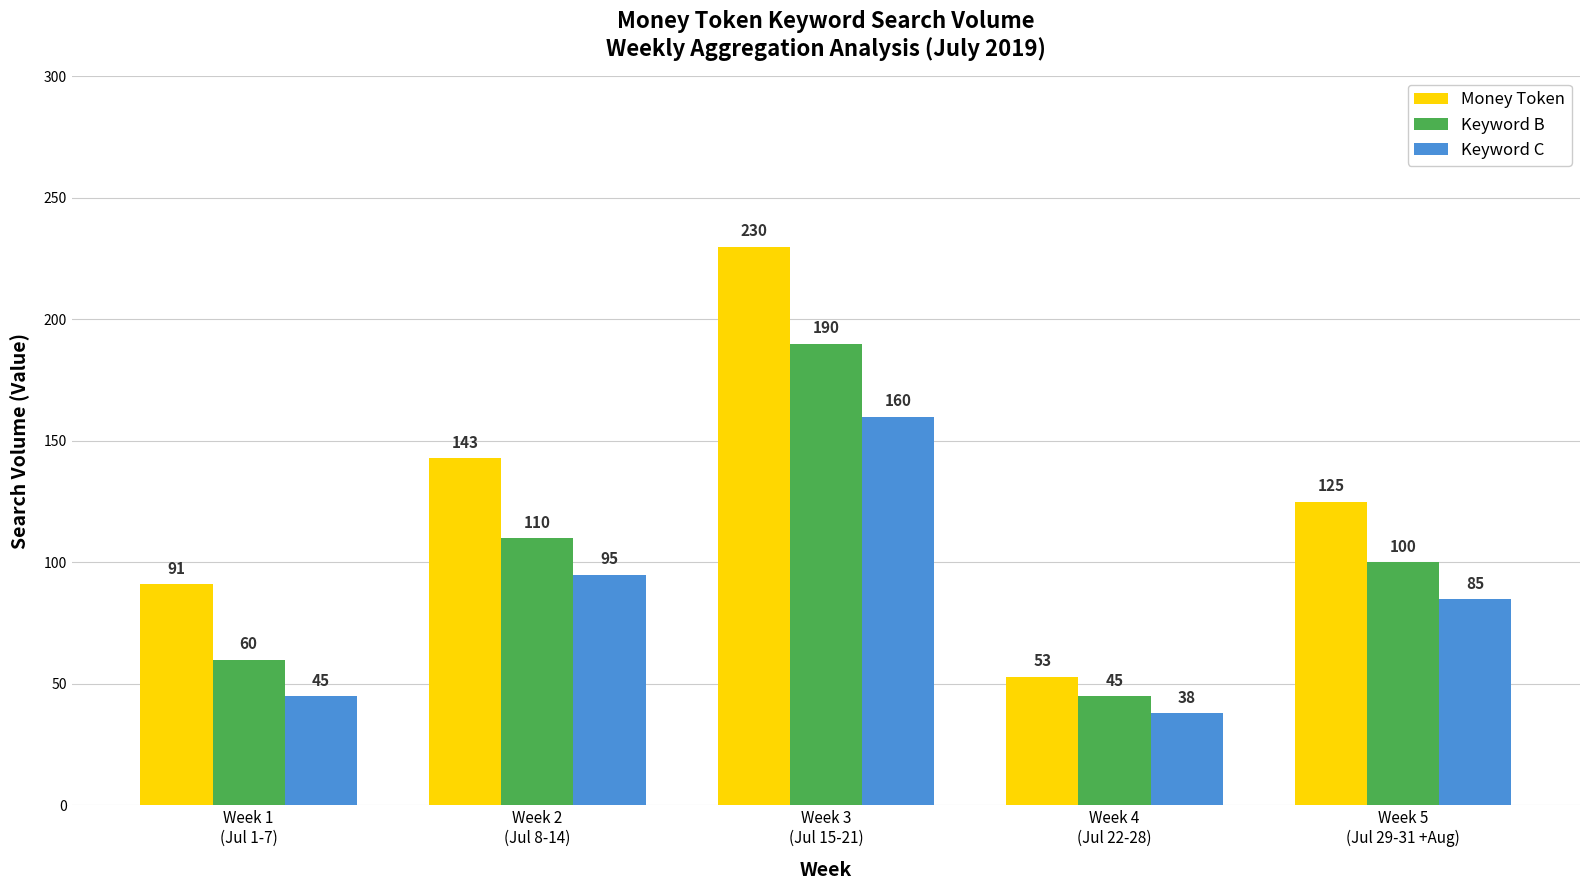

What is the sum of the Money Token values at Week 3
(Jul 15-21) and Week 5
(Jul 29-31 +Aug)?

355